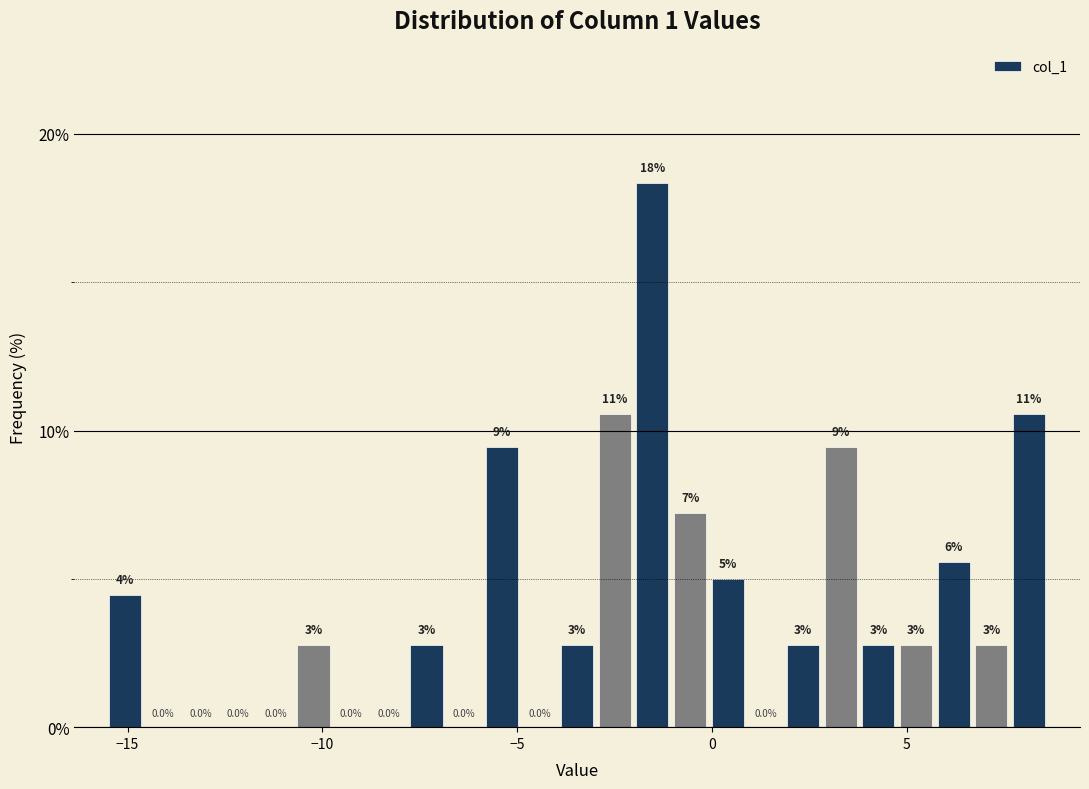

Read against the x-axis, roughly where is the centre of the tallest bar?

-1.5